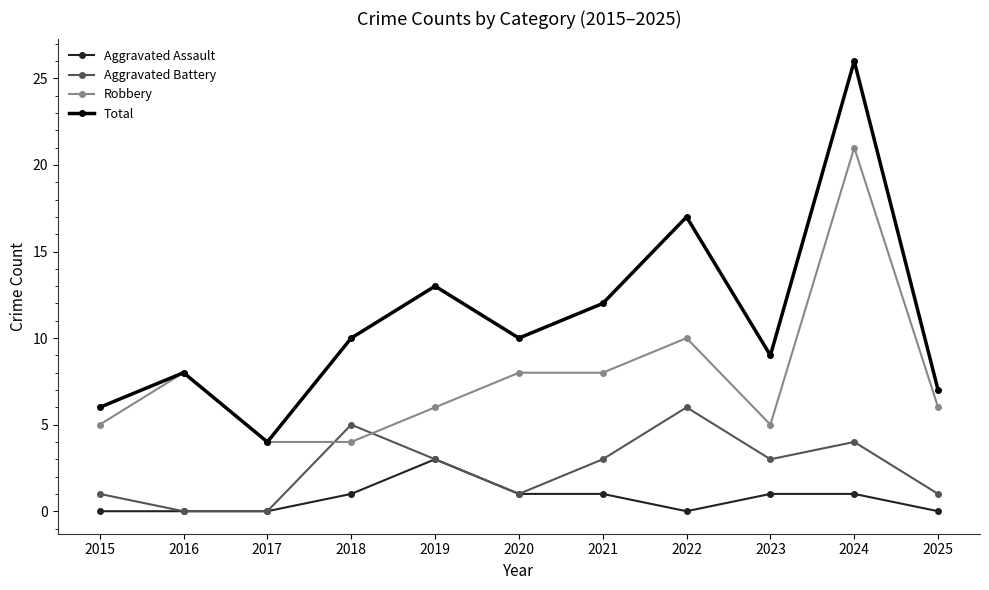

Count the number of data series in this chart.

4